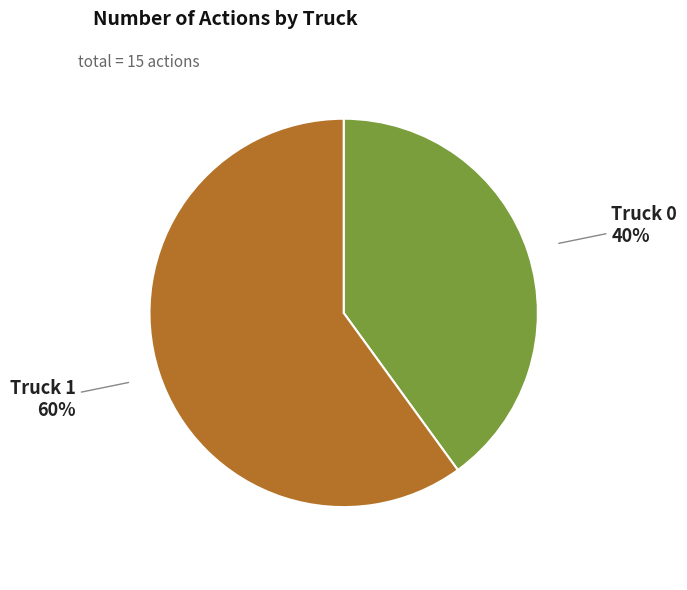

To the nearest percent, what is the average slice percentage?

50%